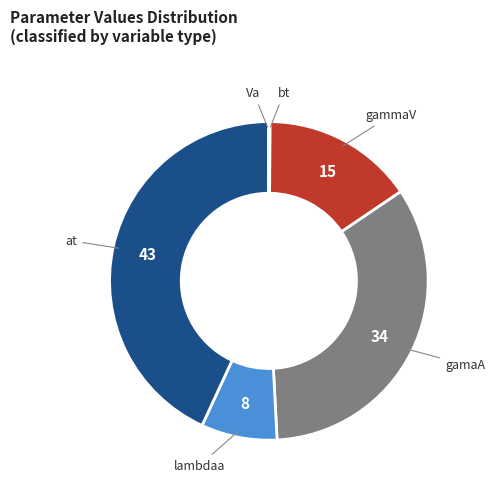

Count the number of slices in the pie.

6